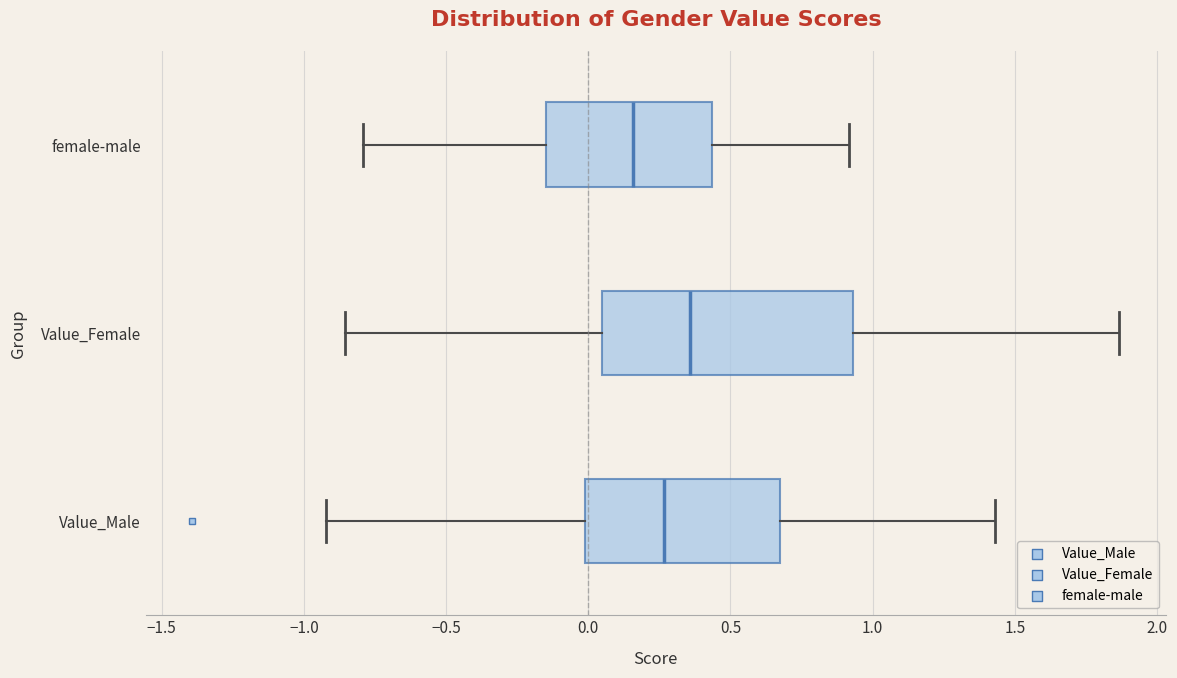

Reading bottom to top, transcribe this box plot: for each box, give where its median line is, the range the box spans, and where its two whiskers end, as read against the x-axis. The values are not printed on the chart, so give them approximately, as read against the axis.

Value_Male: median 0.25, box 0.00 to 0.65, whiskers -0.90 to 1.45
Value_Female: median 0.35, box 0.05 to 0.95, whiskers -0.85 to 1.85
female-male: median 0.15, box -0.15 to 0.45, whiskers -0.80 to 0.90